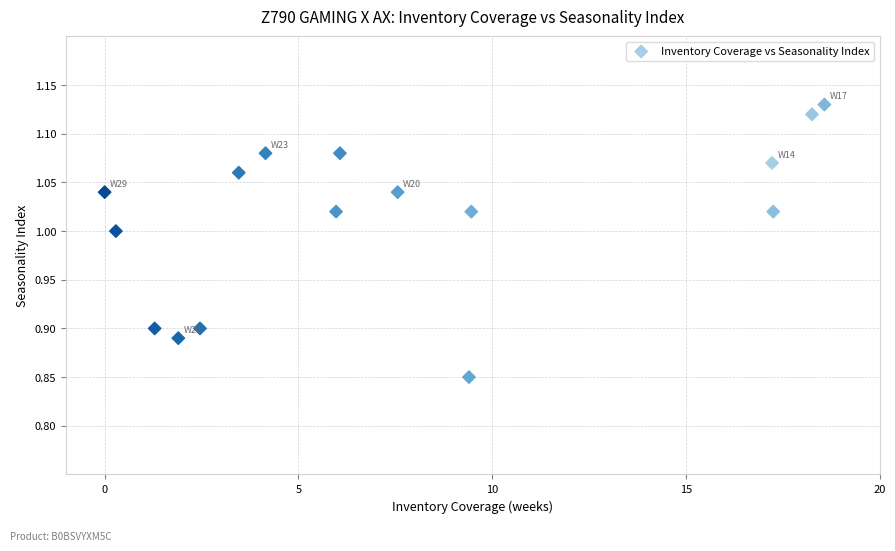

What is the range of Y values (max minus min)?

0.3